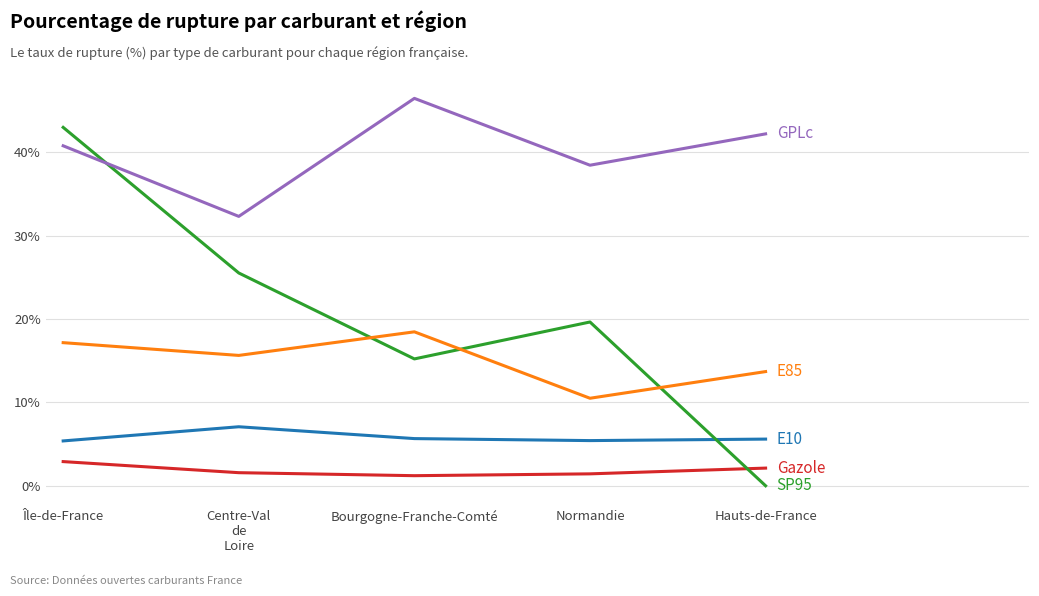

What position from the left is Normandie?

4